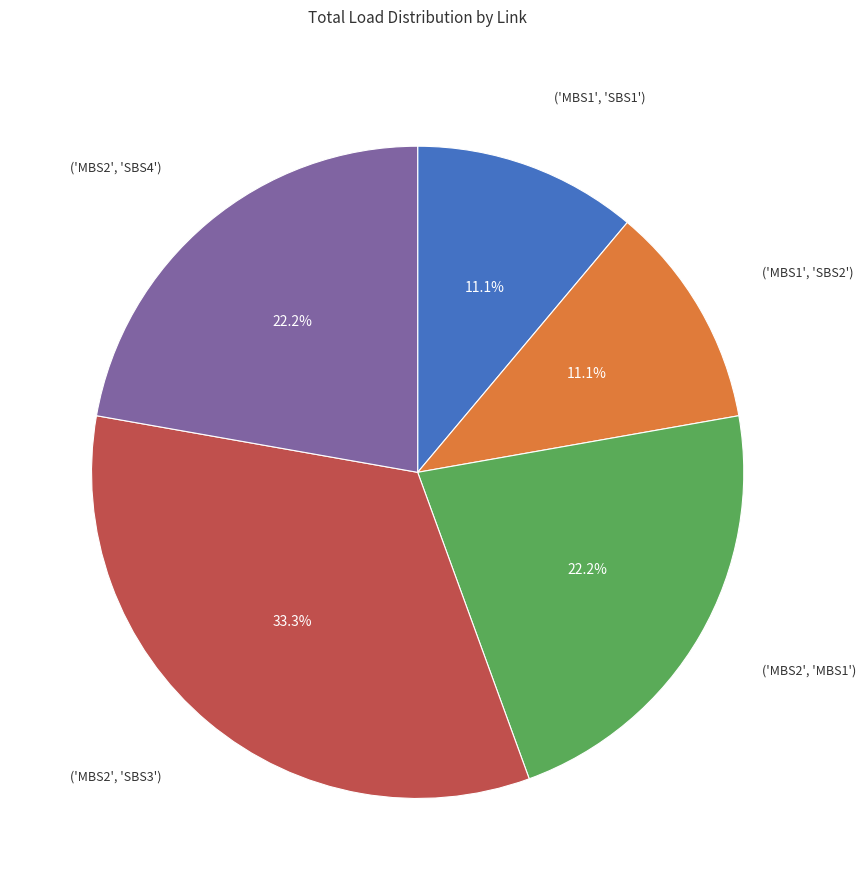

Is there any slice that represents more than half of the pie?

No